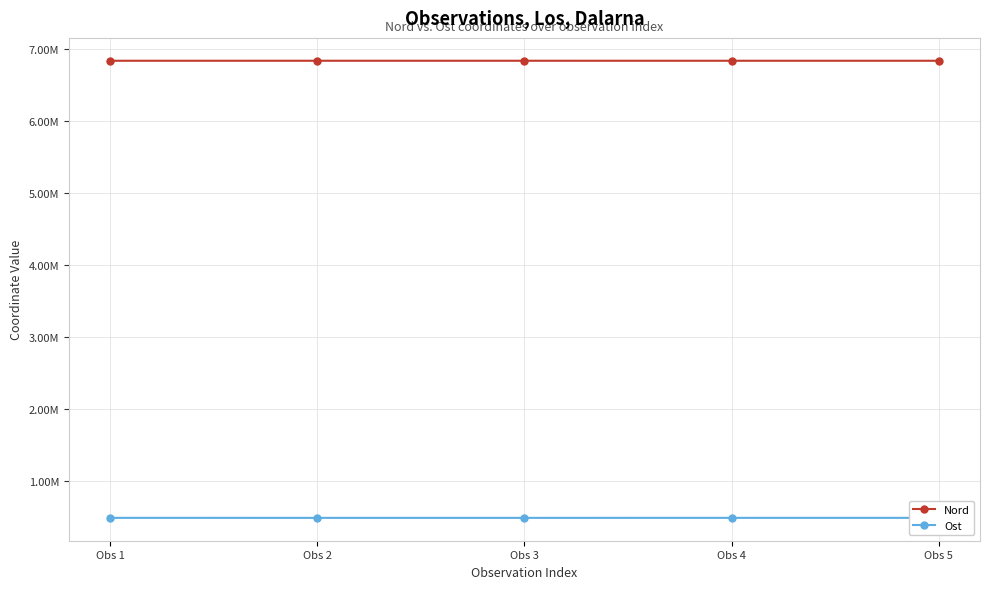

What is the value of the Nord point at the 2nd from the left?

6836236